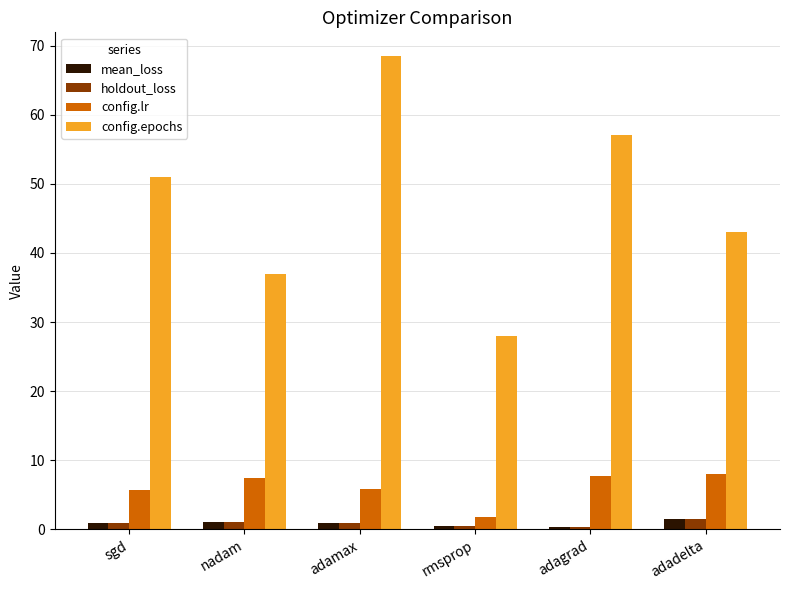

What value does the config.epochs series have at sgd?

51.0